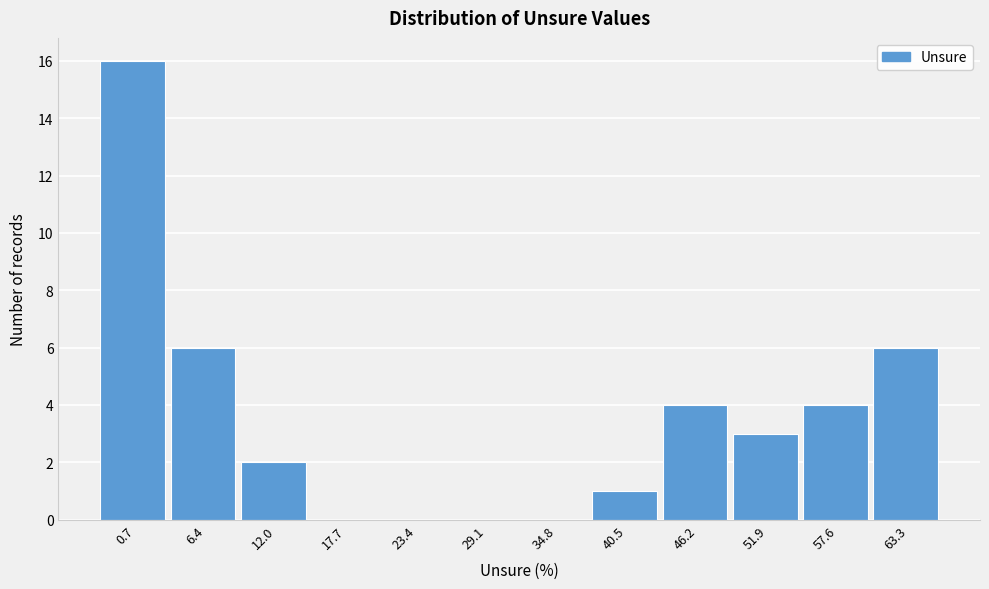

Reading left to right, list all the values displayed in this chart.

0.7=16	6.4=6	12.0=2	17.7=0	23.4=0	29.1=0	34.8=0	40.5=1	46.2=4	51.9=3	57.6=4	63.3=6